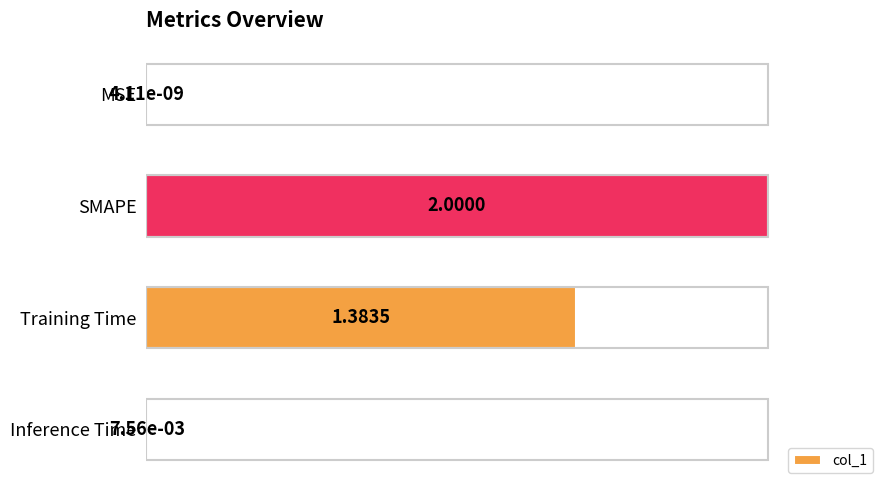

Where is the data nearest to the value 0?

MSE